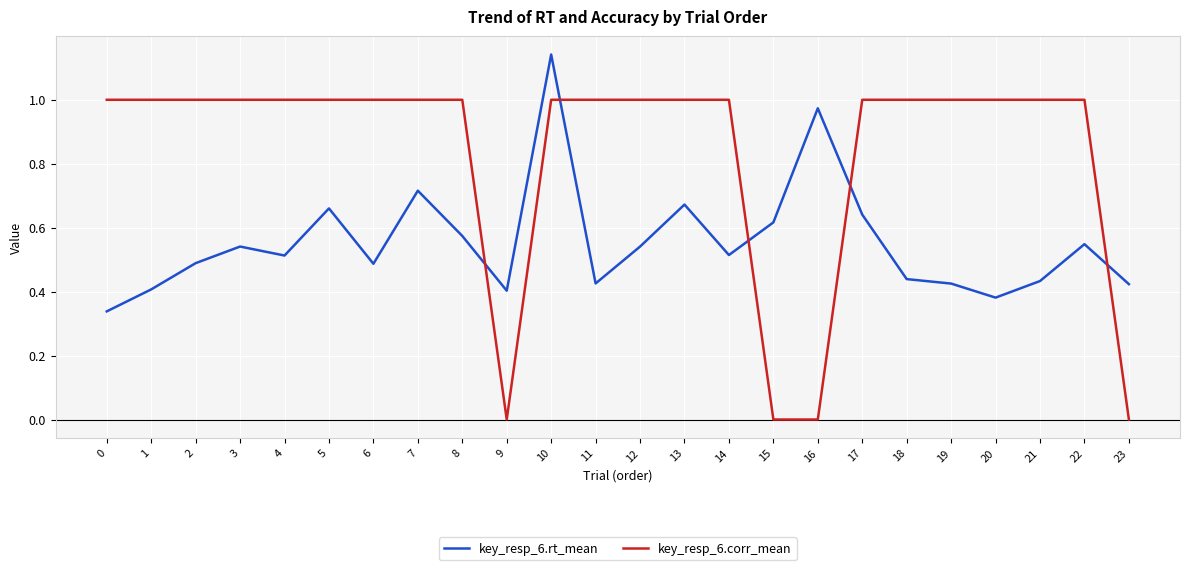

Which series changed the most between 12 and 15?

key_resp_6.corr_mean